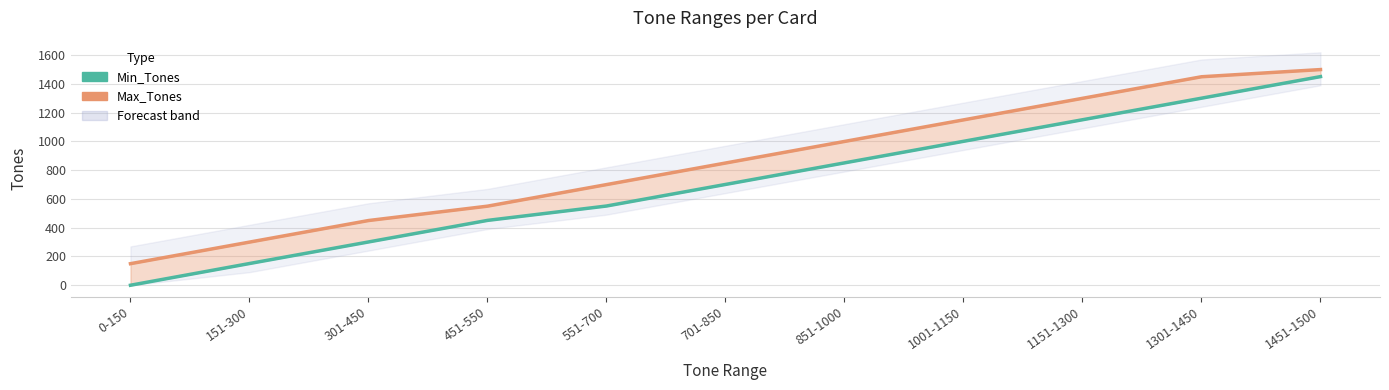

Which category has the lowest value in the Max_Tones series?

0-150